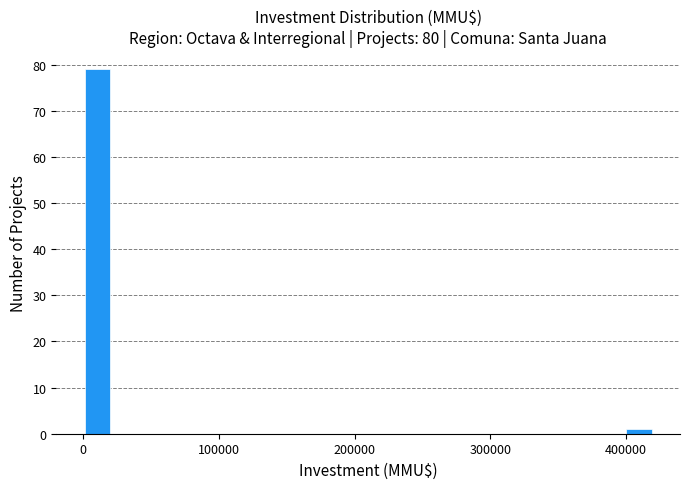

Read against the x-axis, roughly where is the centre of the tallest bar?

10000